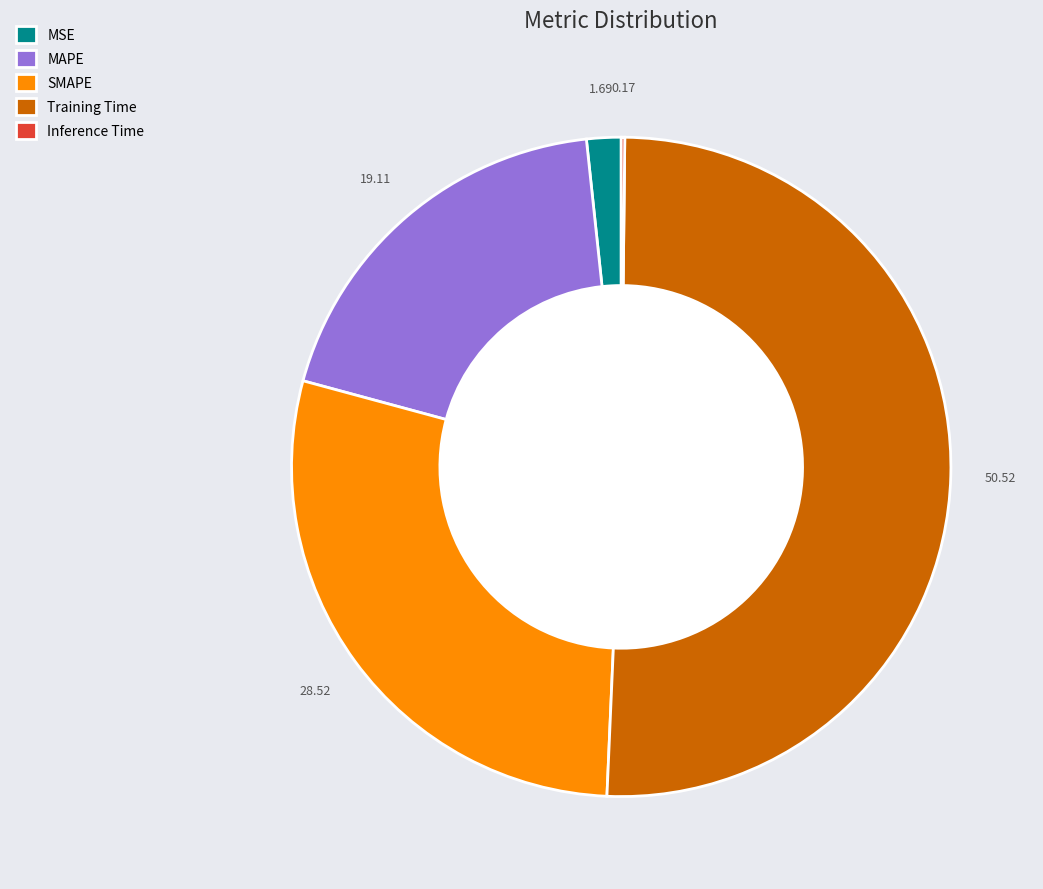

Combined, do MSE and SMAPE account for over 50%?

No